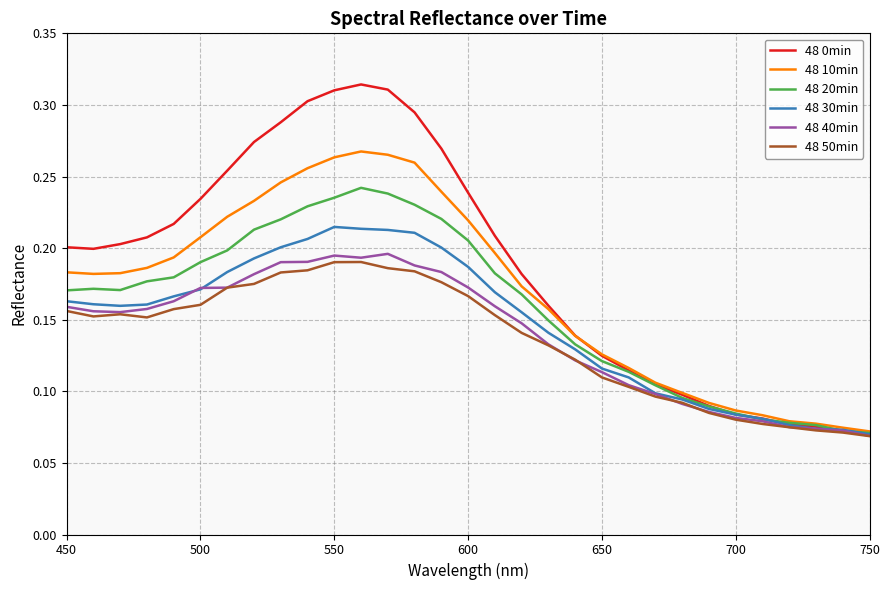

True or false: 48 10min has more than 0 interior local peaks.

True